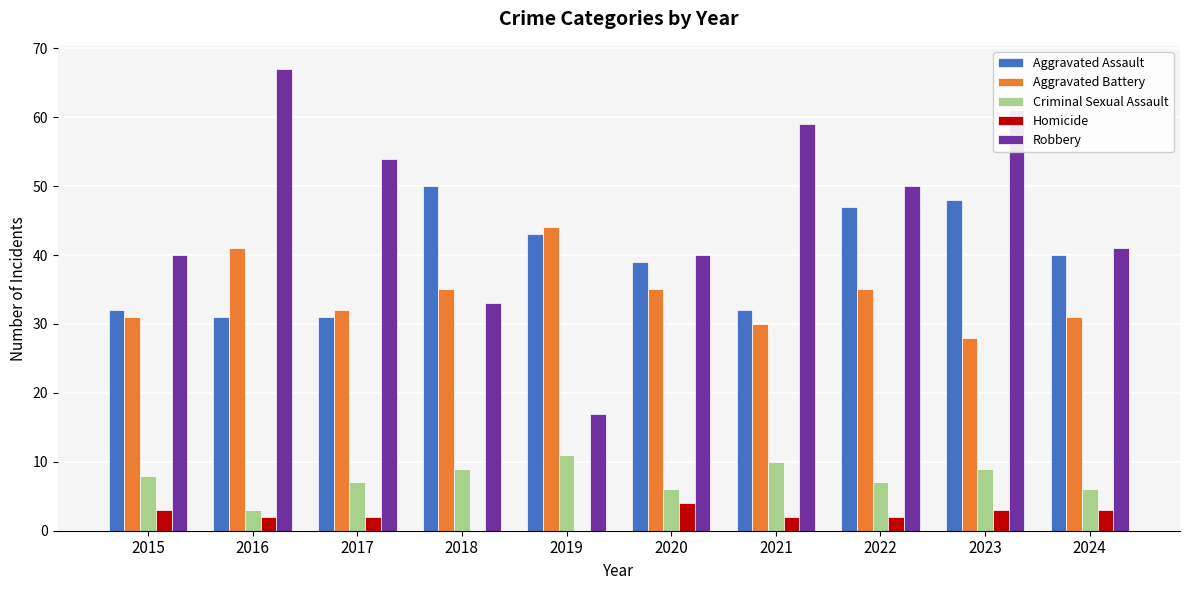

What is the sum of all Robbery values?

462